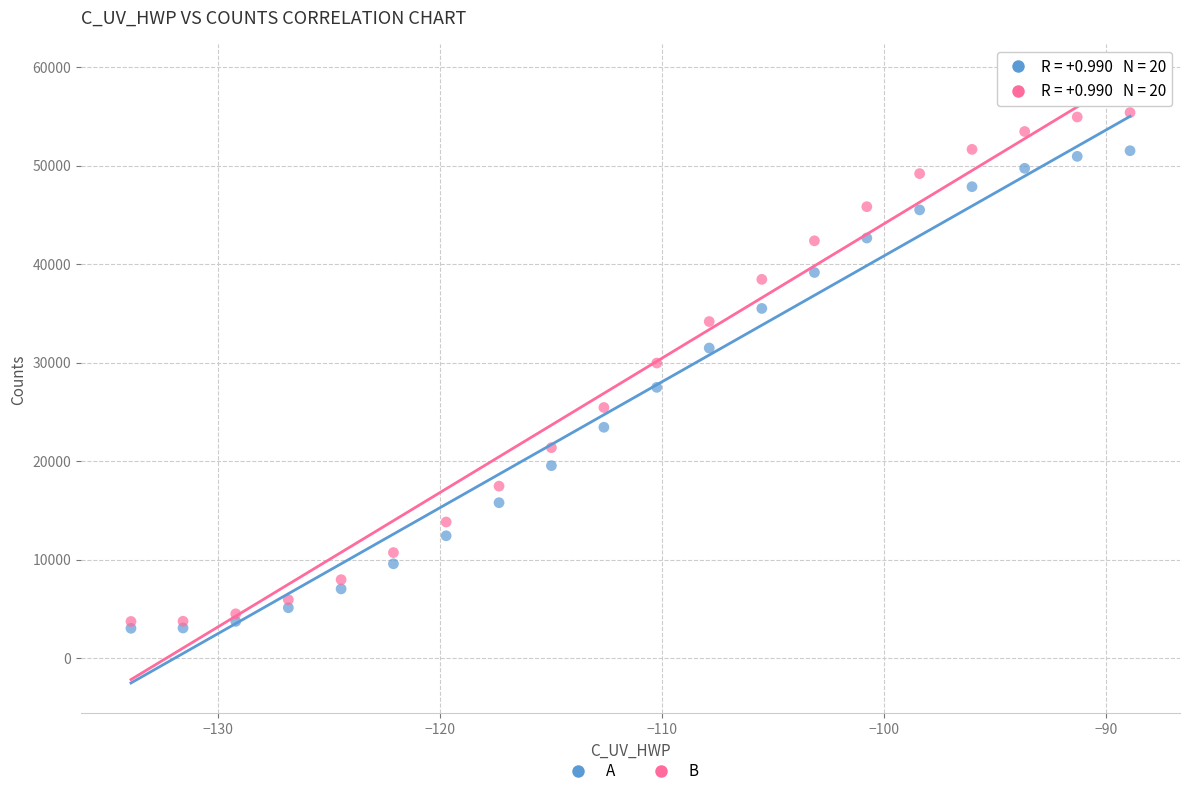

Across all data points, what is the range of X values (max minus min)?

45.0